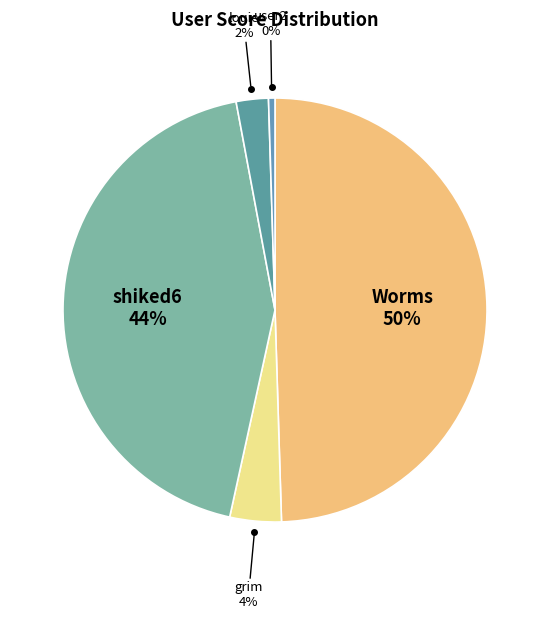

What is the smallest slice in the pie chart?

user2